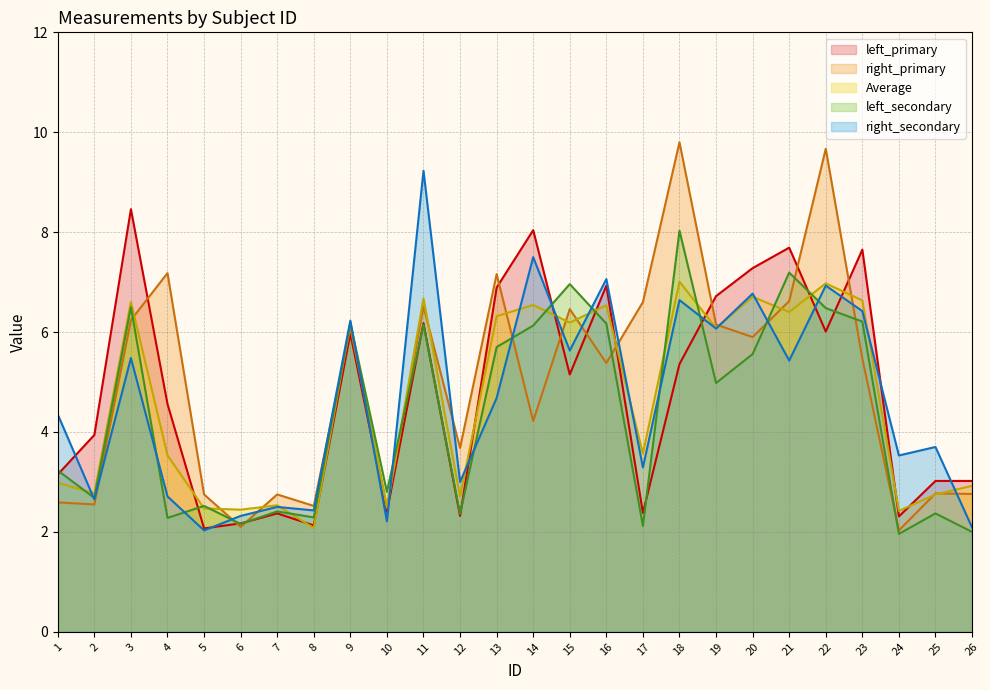

At which category is the sum across all series the highest?

18